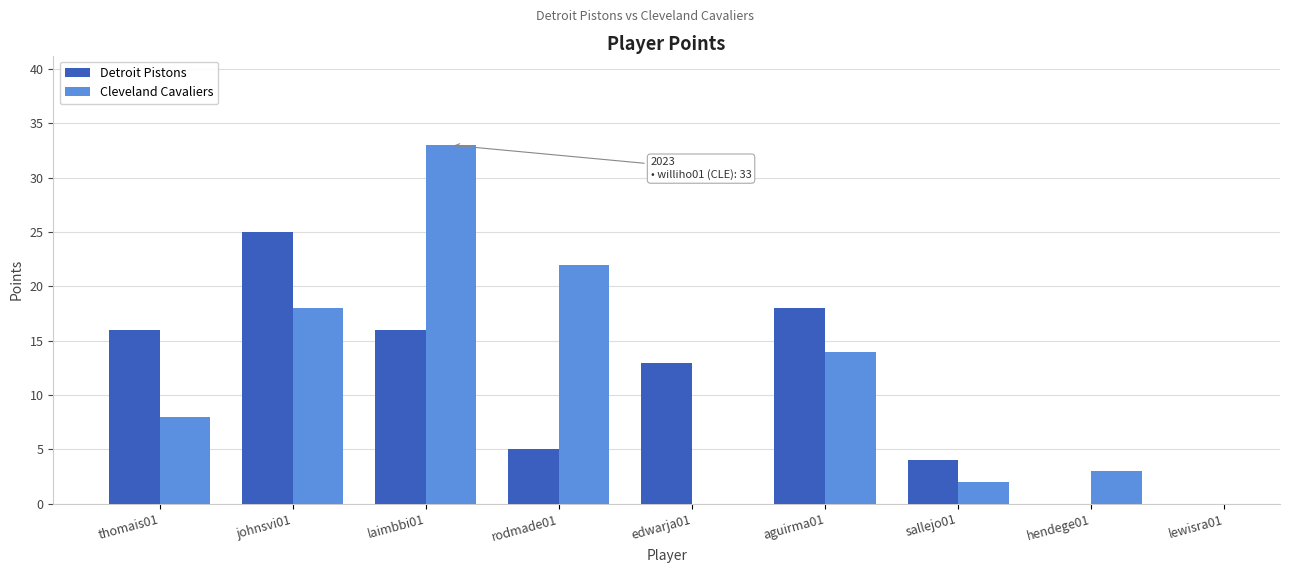

Rank the categories by value from highest to lowest.

johnsvi01, aguirma01, thomais01, laimbbi01, edwarja01, rodmade01, sallejo01, hendege01, lewisra01